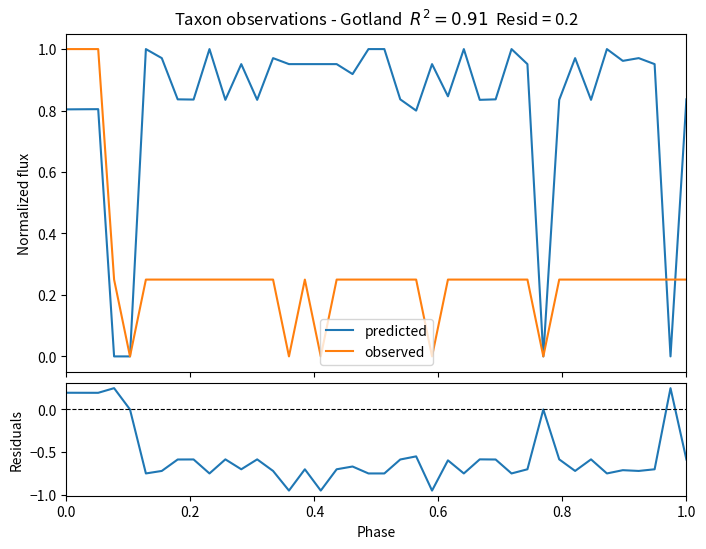

Does the chart display data point markers on the line(s)?

No